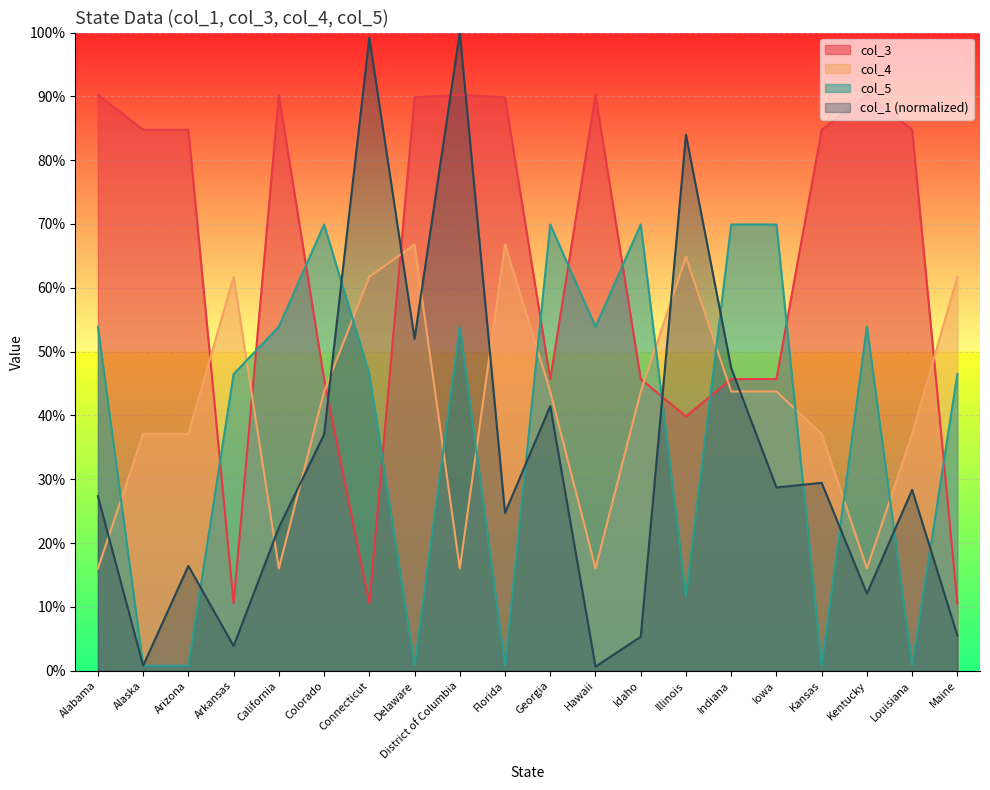

Which has a higher value, Maine or Delaware?

Delaware